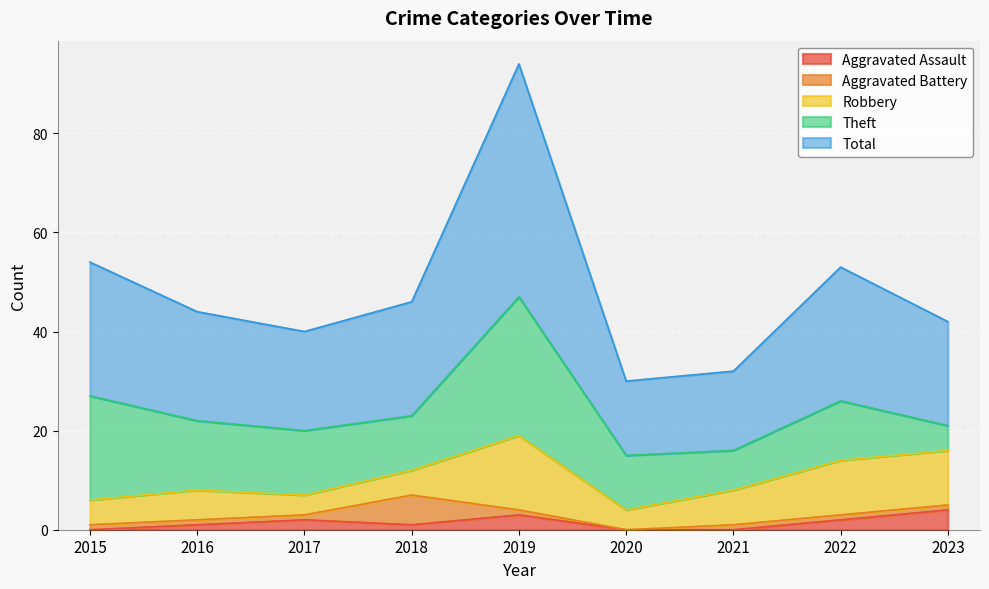

What is the value of the Aggravated Assault point at the 4th from the left?

1